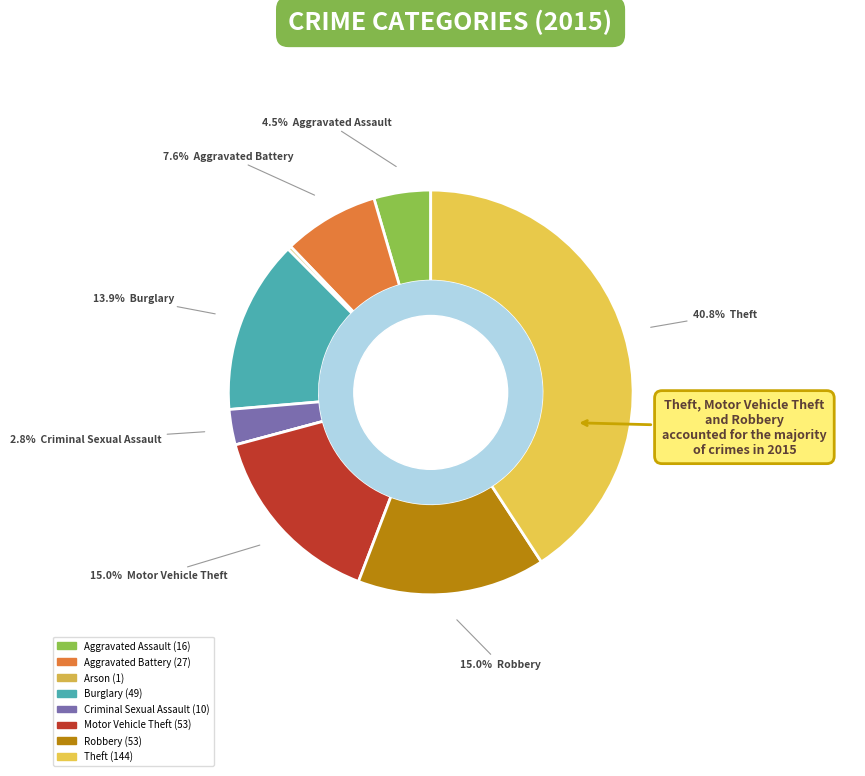

To the nearest percent, what is the difference between the largest and smallest slice percentages?

41%